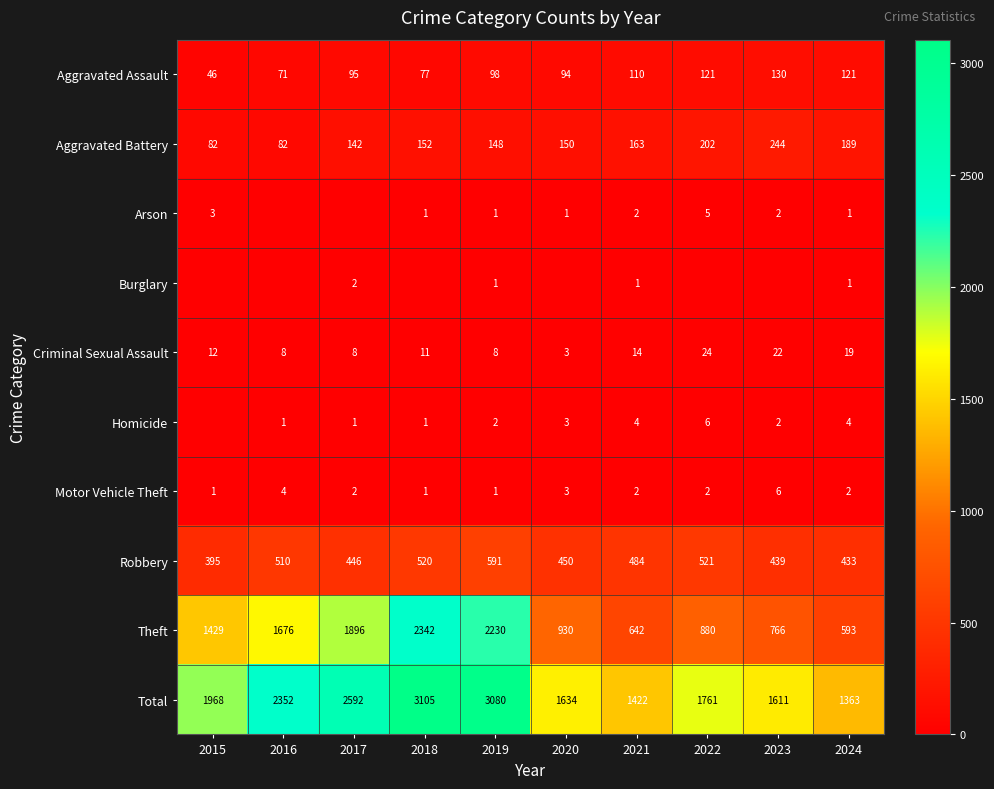

Where does the Aggravated Assault series first go above 98?

2021